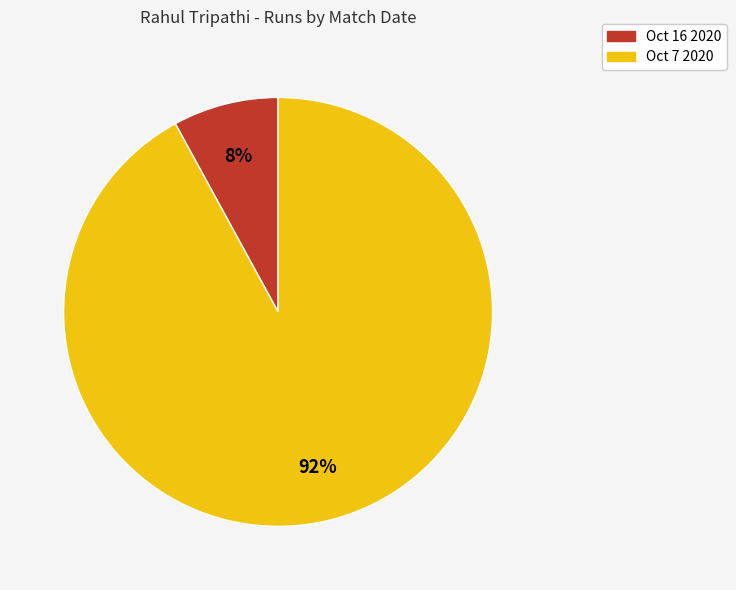

Does Oct 16 2020 represent more than half of the total?

No